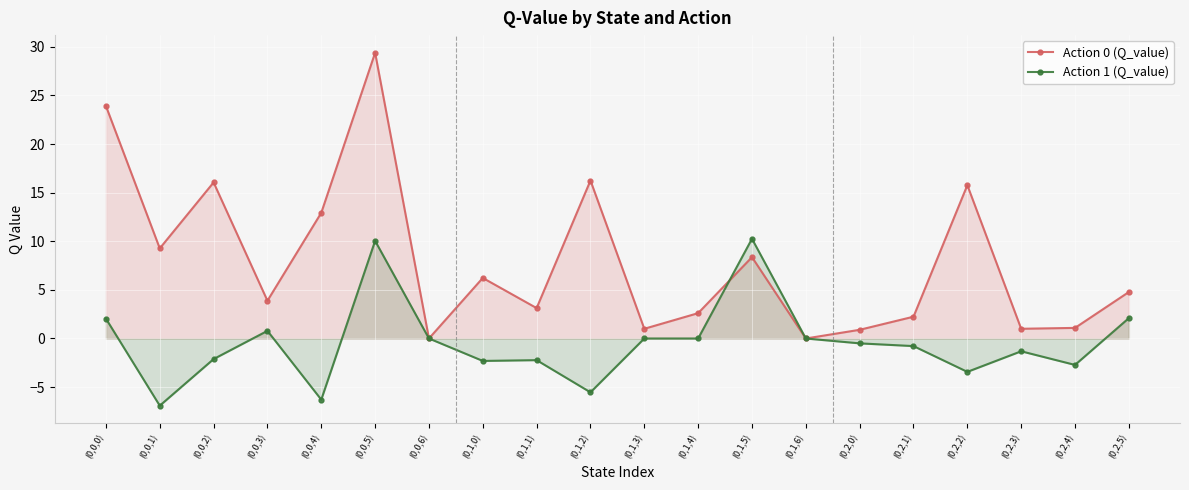

True or false: Action 1 (Q_value) has a value of -2.1 at (0,0,2).

True